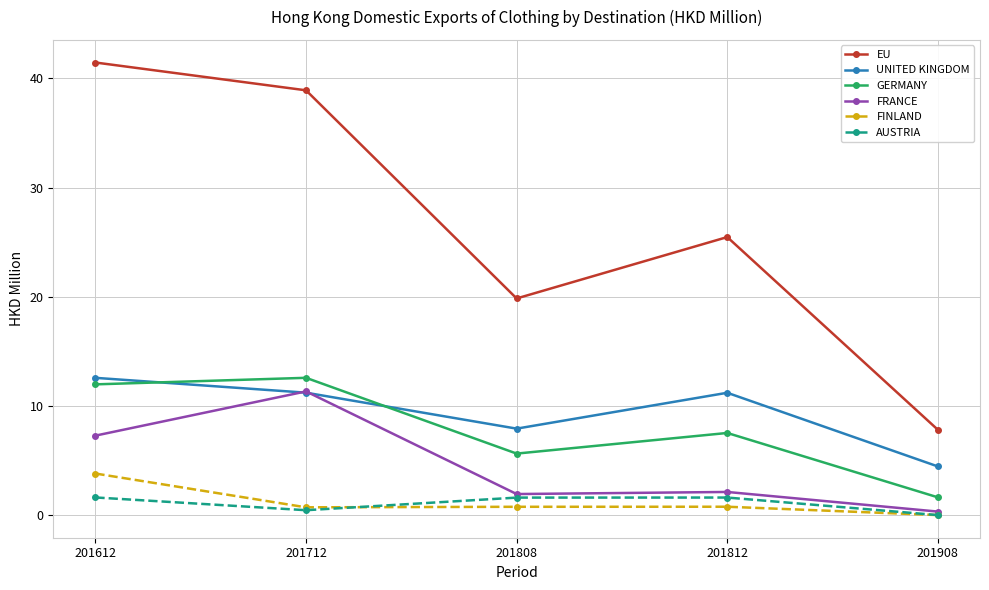

At which category does FRANCE reach its first local peak?

201712